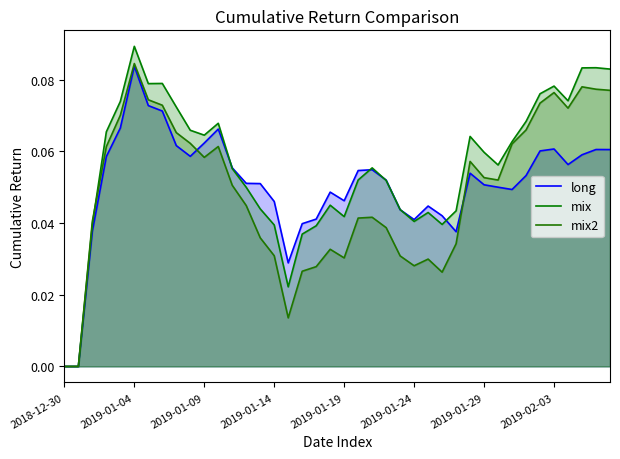

What is the difference between the maximum and second lowest values in the mix series?

0.1